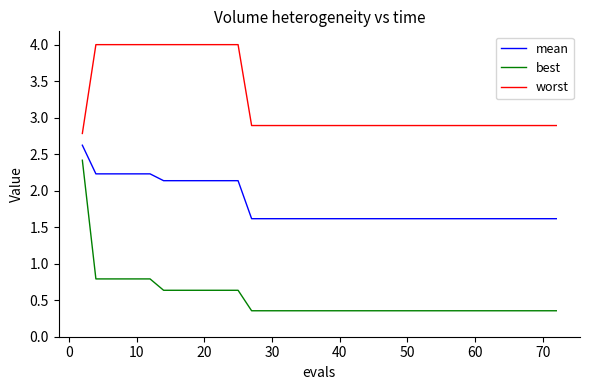

What is the difference between the second highest and second lowest values in the mean series?

0.6